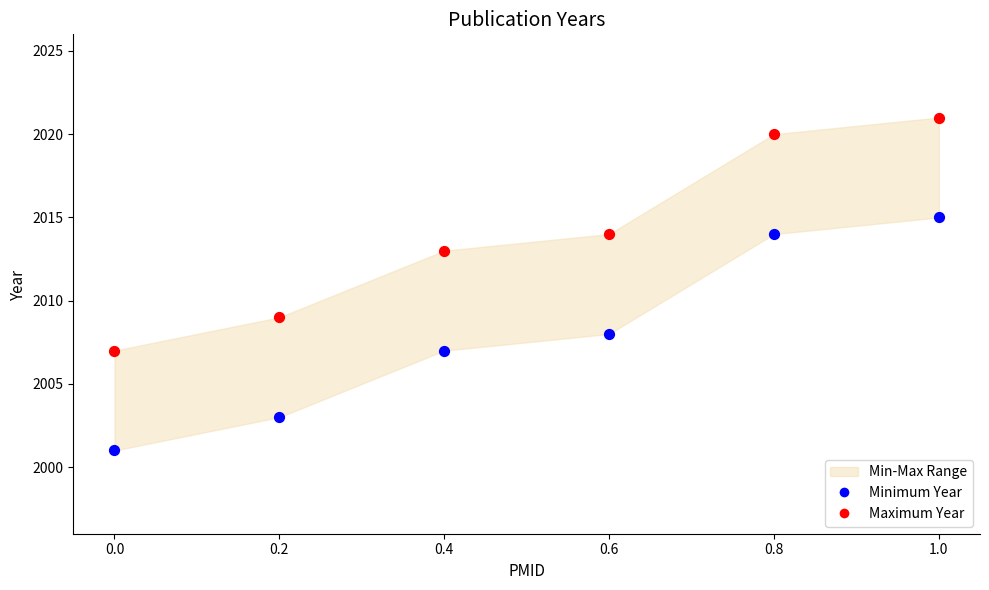

Which series reaches the maximum Y coordinate?

Maximum Year